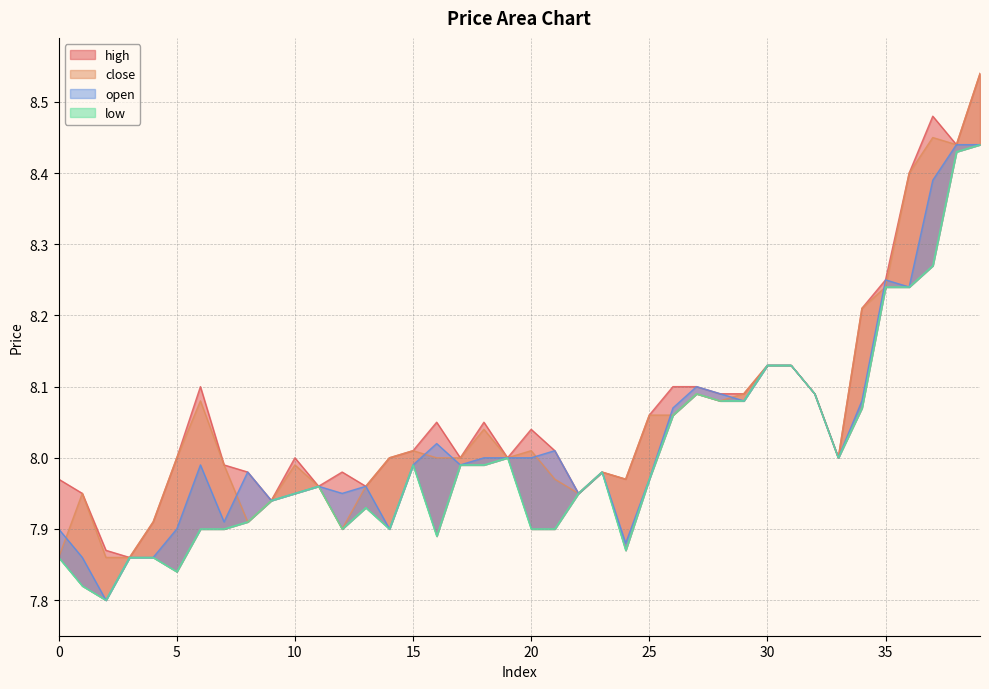

True or false: low and high cross at least once.

False